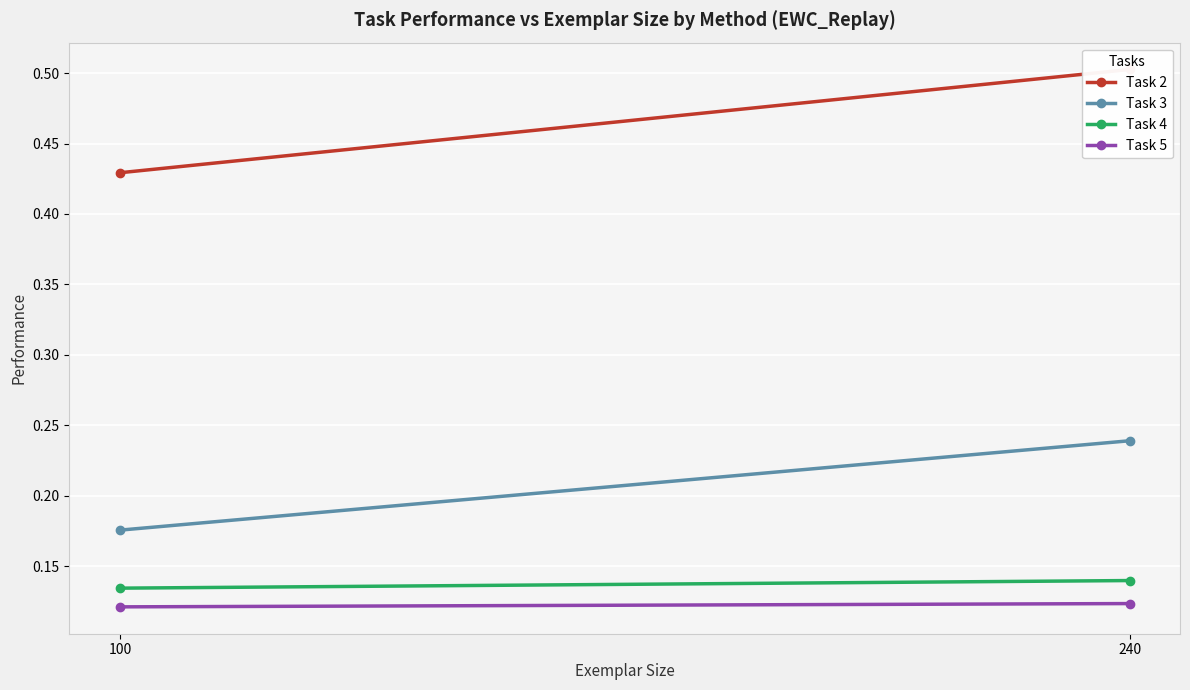

The Task 4 series shows 0.1 at 240. True or false?

True